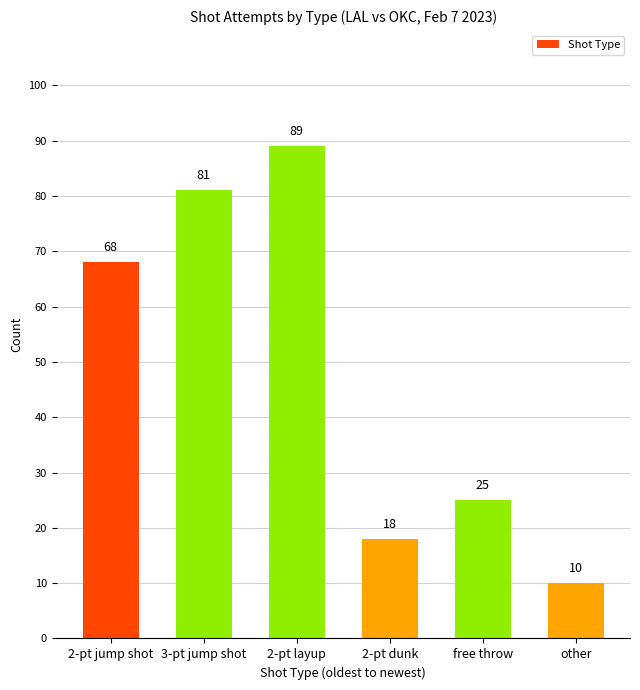

How many bars are there in total?

6